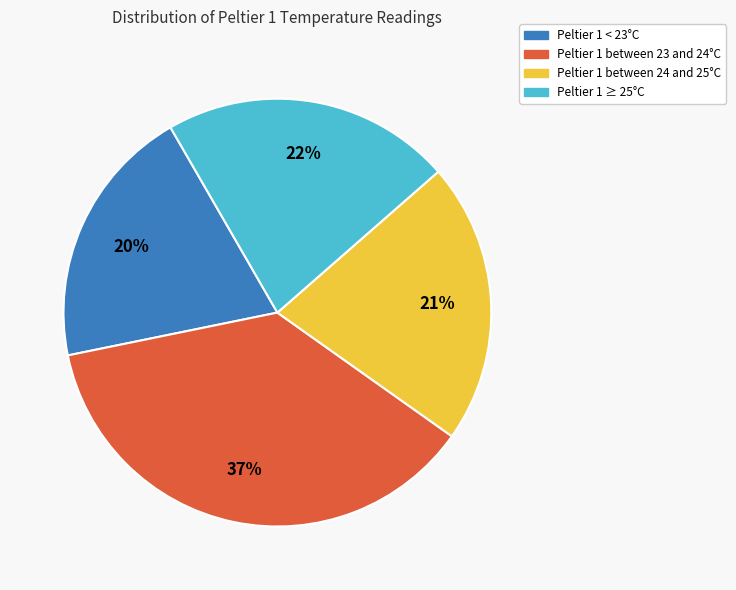

Does any single category account for the majority?

No